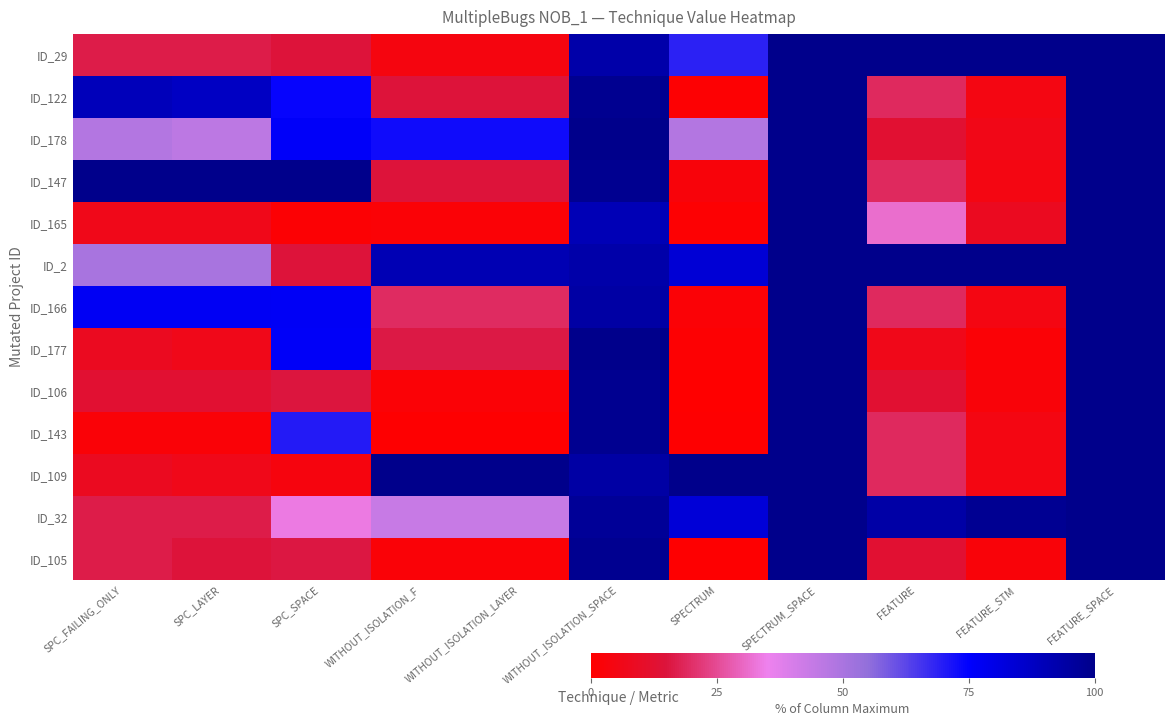

Reading left to right, transcribe all the data shown in this chart.

ID_29: SPC_FAILING_ONLY=16.7	SPC_LAYER=16.7	SPC_SPACE=14.8	WITHOUT_ISOLATION_F=4.2	WITHOUT_ISOLATION_LAYER=4.2	WITHOUT_ISOLATION_SPACE=93.3	SPECTRUM=68.8	SPECTRUM_SPACE=100.0	FEATURE=100.0	FEATURE_STM=100.0	FEATURE_SPACE=100.0
ID_122: SPC_FAILING_ONLY=89.6	SPC_LAYER=87.5	SPC_SPACE=73.9	WITHOUT_ISOLATION_F=14.7	WITHOUT_ISOLATION_LAYER=14.7	WITHOUT_ISOLATION_SPACE=98.7	SPECTRUM=1.2	SPECTRUM_SPACE=100.0	FEATURE=18.8	FEATURE_STM=4.7	FEATURE_SPACE=100.0
ID_178: SPC_FAILING_ONLY=47.9	SPC_LAYER=45.8	SPC_SPACE=76.0	WITHOUT_ISOLATION_F=73.0	WITHOUT_ISOLATION_LAYER=72.9	WITHOUT_ISOLATION_SPACE=100.0	SPECTRUM=47.7	SPECTRUM_SPACE=100.0	FEATURE=12.5	FEATURE_STM=6.0	FEATURE_SPACE=100.0
ID_147: SPC_FAILING_ONLY=100.0	SPC_LAYER=100.0	SPC_SPACE=100.0	WITHOUT_ISOLATION_F=14.7	WITHOUT_ISOLATION_LAYER=14.7	WITHOUT_ISOLATION_SPACE=98.7	SPECTRUM=3.0	SPECTRUM_SPACE=100.0	FEATURE=18.8	FEATURE_STM=4.7	FEATURE_SPACE=100.0
ID_165: SPC_FAILING_ONLY=6.2	SPC_LAYER=6.2	SPC_SPACE=1.4	WITHOUT_ISOLATION_F=1.8	WITHOUT_ISOLATION_LAYER=1.8	WITHOUT_ISOLATION_SPACE=90.4	SPECTRUM=1.2	SPECTRUM_SPACE=100.0	FEATURE=31.2	FEATURE_STM=8.3	FEATURE_SPACE=100.0
ID_2: SPC_FAILING_ONLY=50.0	SPC_LAYER=50.0	SPC_SPACE=14.8	WITHOUT_ISOLATION_F=90.8	WITHOUT_ISOLATION_LAYER=91.1	WITHOUT_ISOLATION_SPACE=93.3	SPECTRUM=84.0	SPECTRUM_SPACE=100.0	FEATURE=100.0	FEATURE_STM=100.0	FEATURE_SPACE=100.0
ID_166: SPC_FAILING_ONLY=77.1	SPC_LAYER=77.1	SPC_SPACE=76.7	WITHOUT_ISOLATION_F=19.2	WITHOUT_ISOLATION_LAYER=19.2	WITHOUT_ISOLATION_SPACE=94.4	SPECTRUM=1.9	SPECTRUM_SPACE=100.0	FEATURE=18.8	FEATURE_STM=4.7	FEATURE_SPACE=100.0
ID_177: SPC_FAILING_ONLY=8.3	SPC_LAYER=6.2	SPC_SPACE=76.3	WITHOUT_ISOLATION_F=16.3	WITHOUT_ISOLATION_LAYER=16.1	WITHOUT_ISOLATION_SPACE=100.0	SPECTRUM=1.2	SPECTRUM_SPACE=100.0	FEATURE=6.2	FEATURE_STM=1.8	FEATURE_SPACE=100.0
ID_106: SPC_FAILING_ONLY=12.5	SPC_LAYER=12.5	SPC_SPACE=15.5	WITHOUT_ISOLATION_F=1.6	WITHOUT_ISOLATION_LAYER=1.6	WITHOUT_ISOLATION_SPACE=98.7	SPECTRUM=0.2	SPECTRUM_SPACE=100.0	FEATURE=12.5	FEATURE_STM=2.5	FEATURE_SPACE=100.0
ID_143: SPC_FAILING_ONLY=2.1	SPC_LAYER=2.1	SPC_SPACE=70.0	WITHOUT_ISOLATION_F=0.5	WITHOUT_ISOLATION_LAYER=0.5	WITHOUT_ISOLATION_SPACE=98.7	SPECTRUM=0.5	SPECTRUM_SPACE=100.0	FEATURE=18.8	FEATURE_STM=4.7	FEATURE_SPACE=100.0
ID_109: SPC_FAILING_ONLY=8.3	SPC_LAYER=6.2	SPC_SPACE=3.9	WITHOUT_ISOLATION_F=100.0	WITHOUT_ISOLATION_LAYER=100.0	WITHOUT_ISOLATION_SPACE=94.4	SPECTRUM=100.0	SPECTRUM_SPACE=100.0	FEATURE=18.8	FEATURE_STM=4.7	FEATURE_SPACE=100.0
ID_32: SPC_FAILING_ONLY=16.7	SPC_LAYER=16.7	SPC_SPACE=33.9	WITHOUT_ISOLATION_F=43.6	WITHOUT_ISOLATION_LAYER=43.7	WITHOUT_ISOLATION_SPACE=96.9	SPECTRUM=83.3	SPECTRUM_SPACE=100.0	FEATURE=93.8	FEATURE_STM=98.2	FEATURE_SPACE=100.0
ID_105: SPC_FAILING_ONLY=16.7	SPC_LAYER=14.6	SPC_SPACE=15.9	WITHOUT_ISOLATION_F=2.1	WITHOUT_ISOLATION_LAYER=1.8	WITHOUT_ISOLATION_SPACE=98.7	SPECTRUM=0.7	SPECTRUM_SPACE=100.0	FEATURE=12.5	FEATURE_STM=2.5	FEATURE_SPACE=100.0